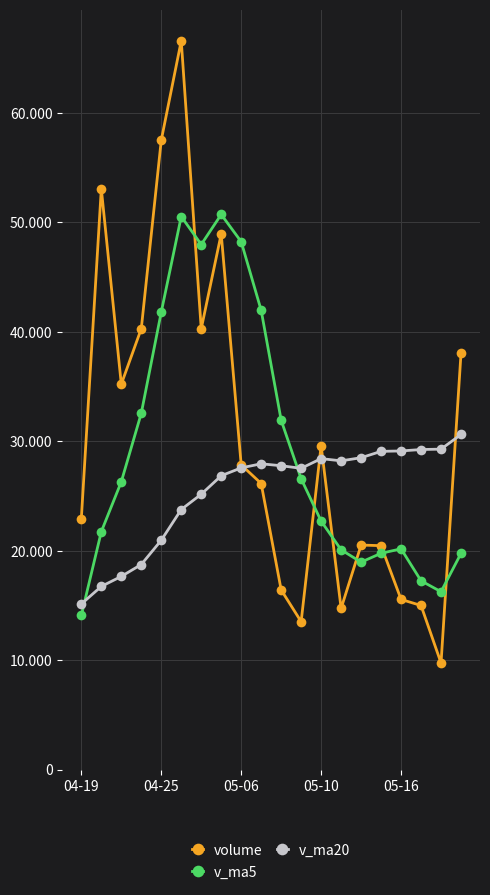

What is the difference between the maximum and minimum values in the volume series?

56851.0